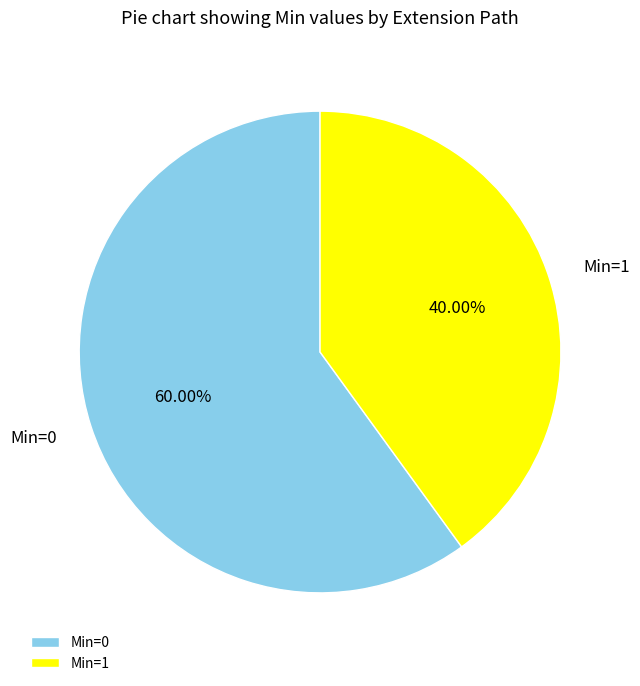

Count the number of slices in the pie.

2